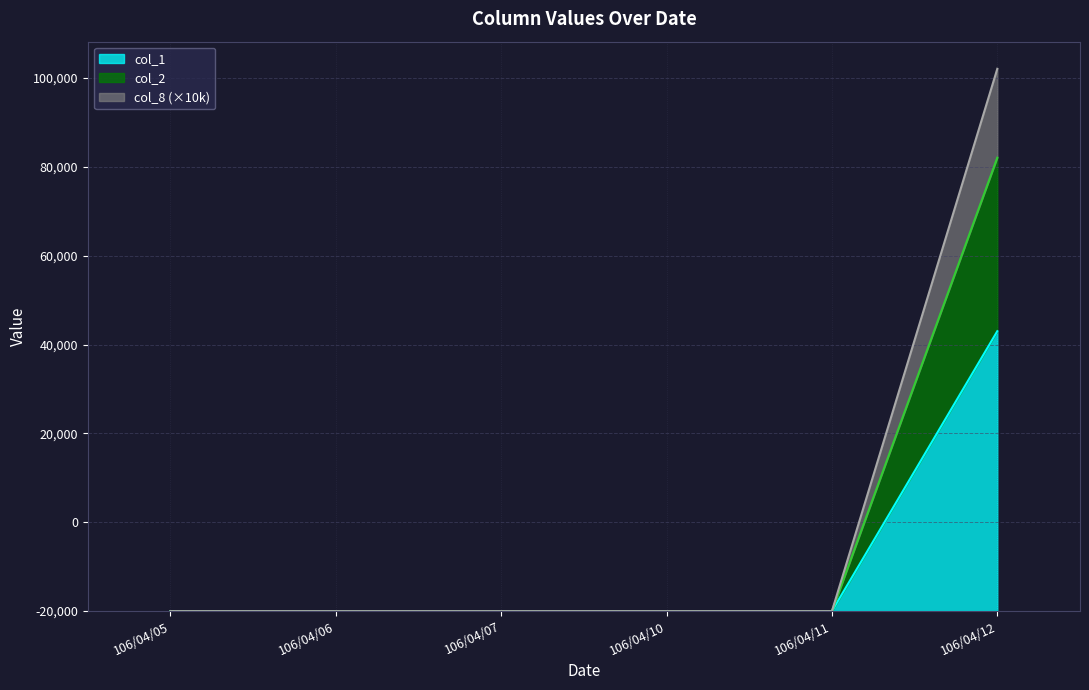

At which category is the sum across all series the highest?

106/04/12